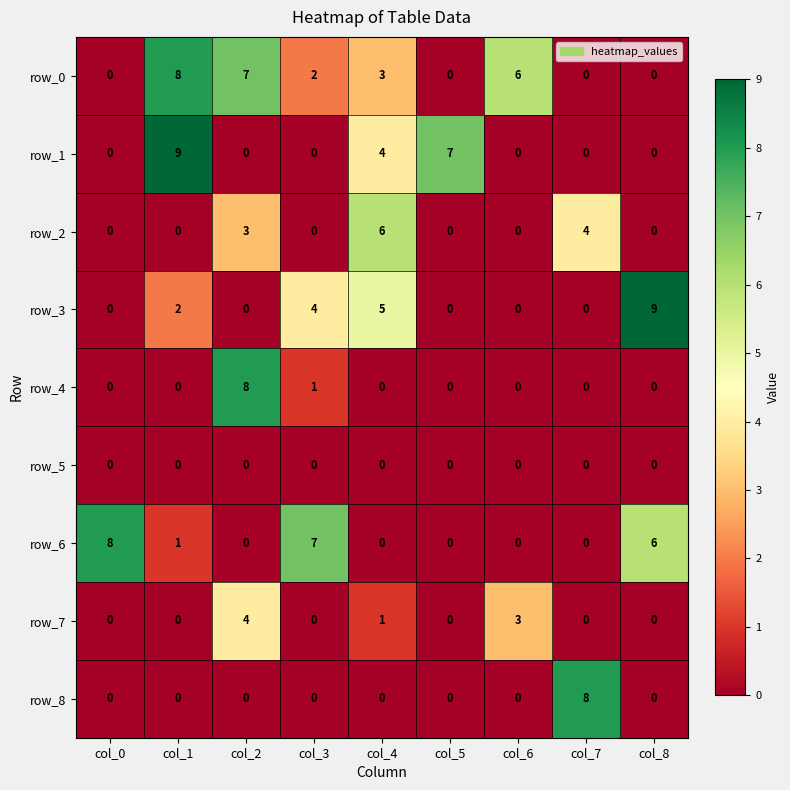

At which category is the sum across all series the highest?

col_2